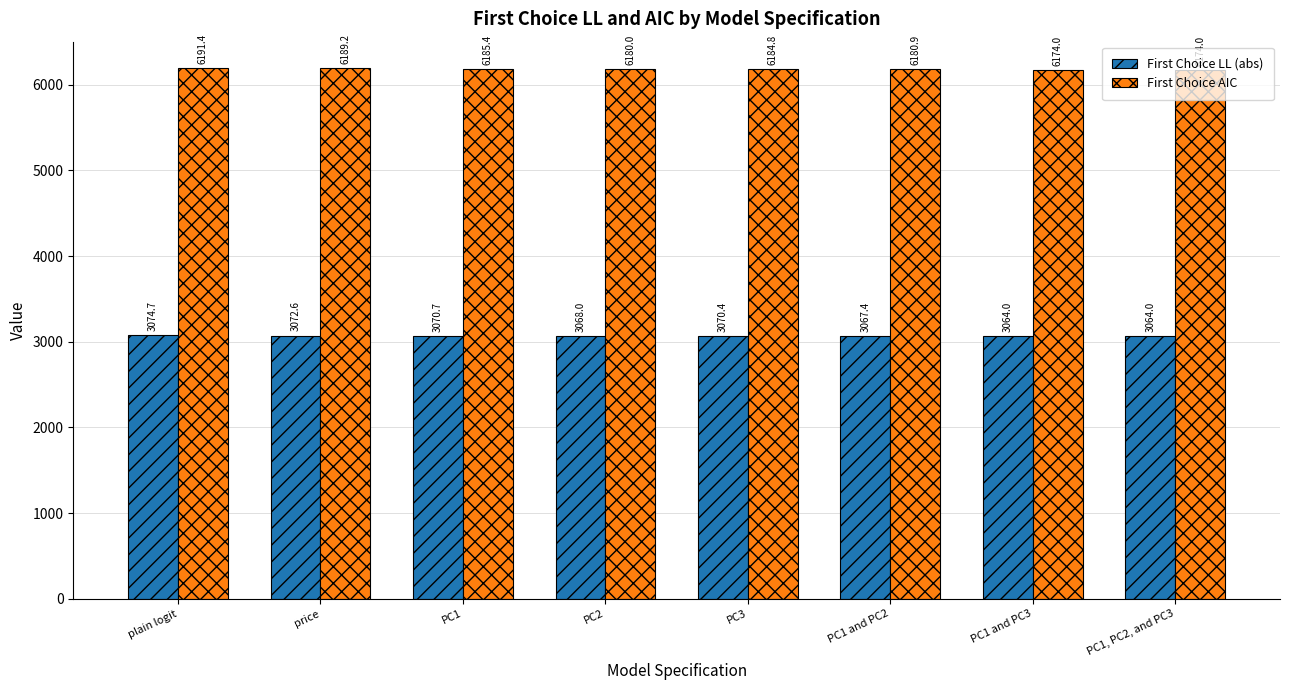

At PC1, PC2, and PC3, list the series in order from smallest to largest.

First Choice LL (abs), First Choice AIC